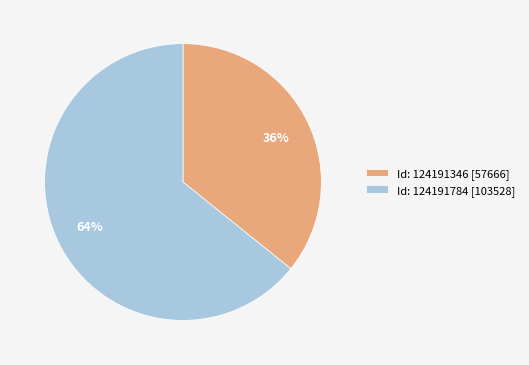

What is the ratio of the value at Id: 124191784 [103528] to the value at Id: 124191346 [57666]?

1.8